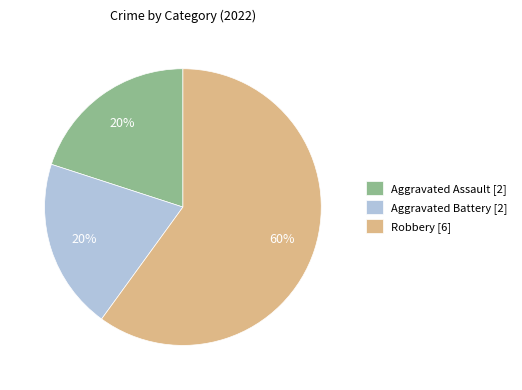

To the nearest percent, what percentage of the pie is Aggravated Battery?

20%